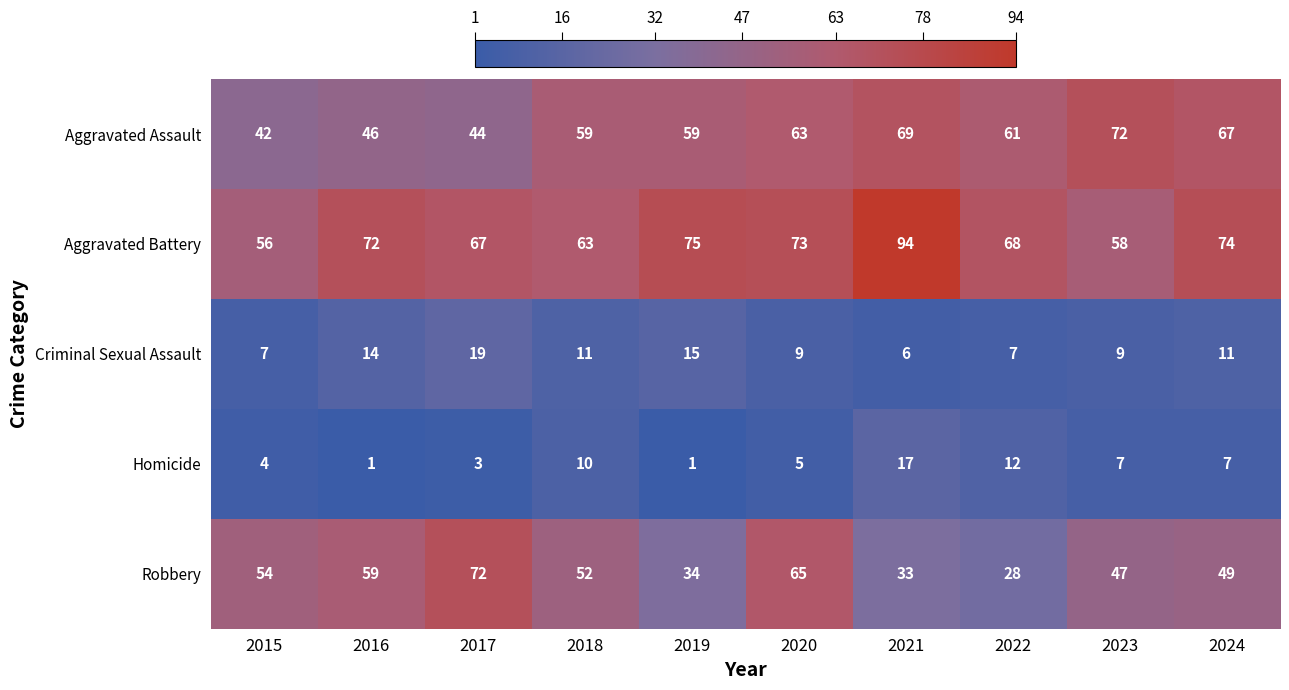

What is the maximum value shown in the chart?

94